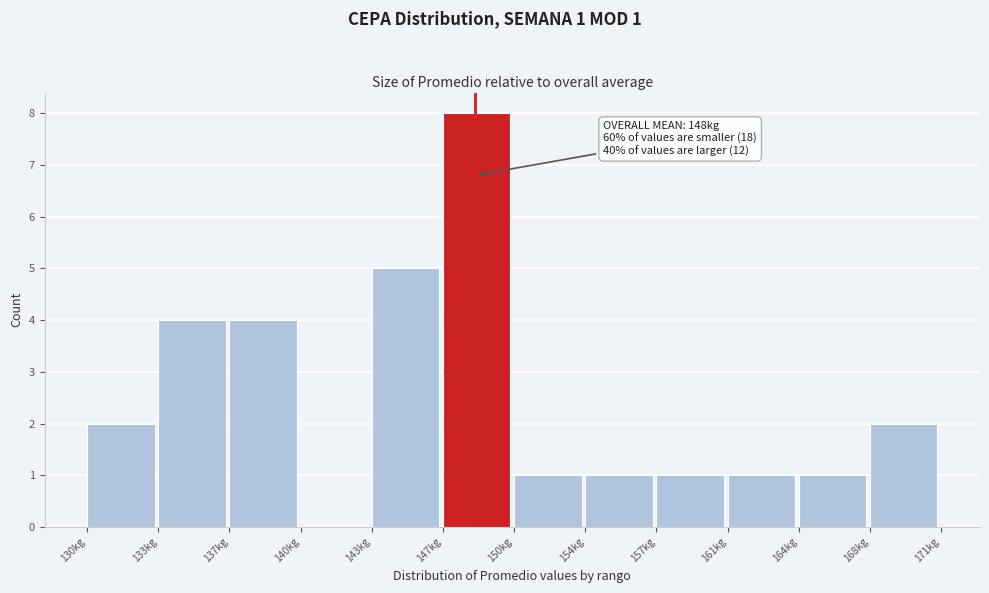

Reading left to right, list all the values displayed in this chart.

130kg=2	133kg=4	137kg=4	140kg=0	143kg=5	147kg=8	150kg=1	154kg=1	157kg=1	161kg=1	164kg=1	168kg=2